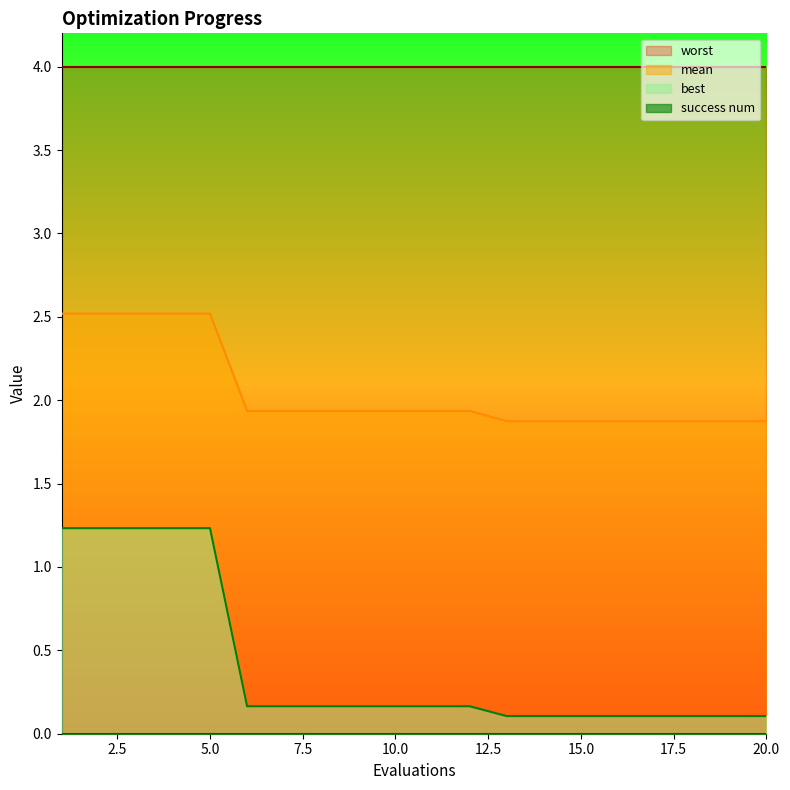

Which has a higher value, 18 or 5?

5